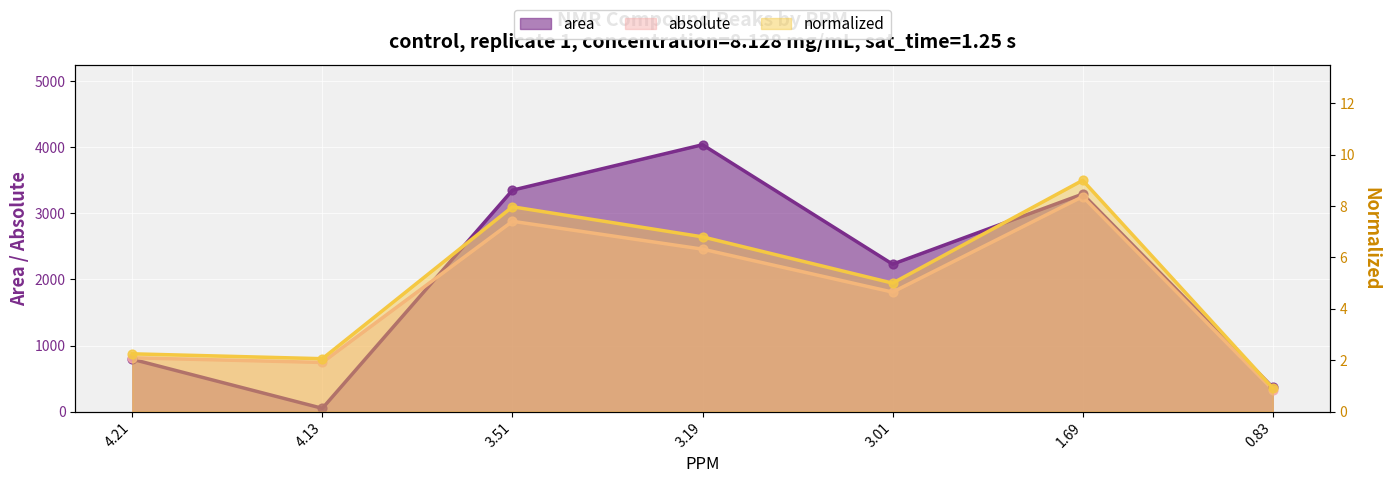

What is the total value across all series at 0.83?

700.8